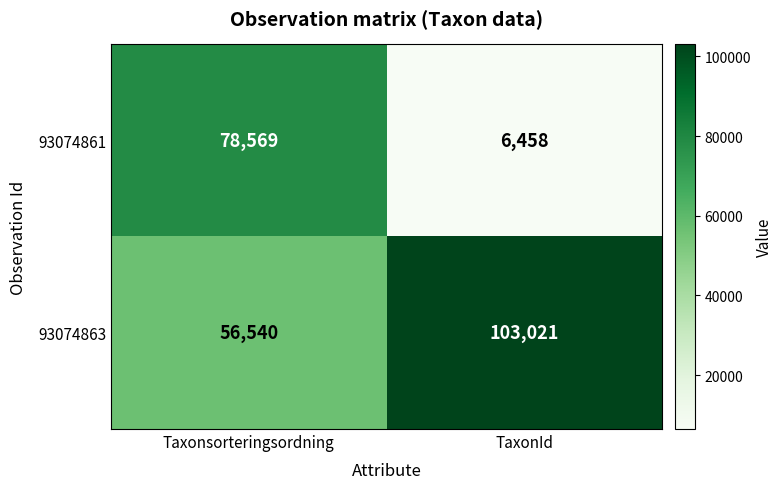

Rank the series by their maximum value, from lowest to highest.

93074861, 93074863